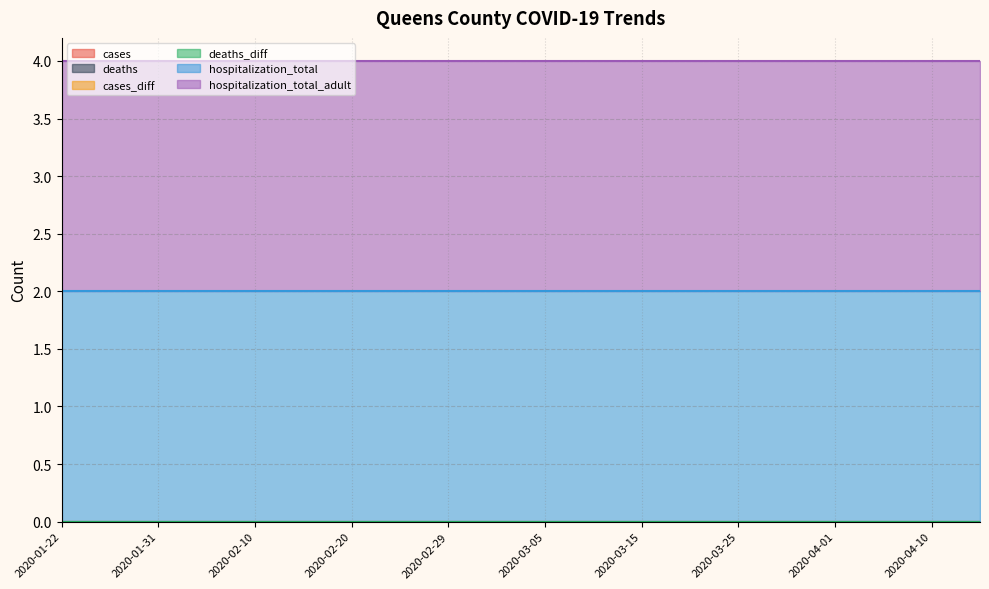

The value of cases_diff at 2020-01-31 is 0. True or false?

True